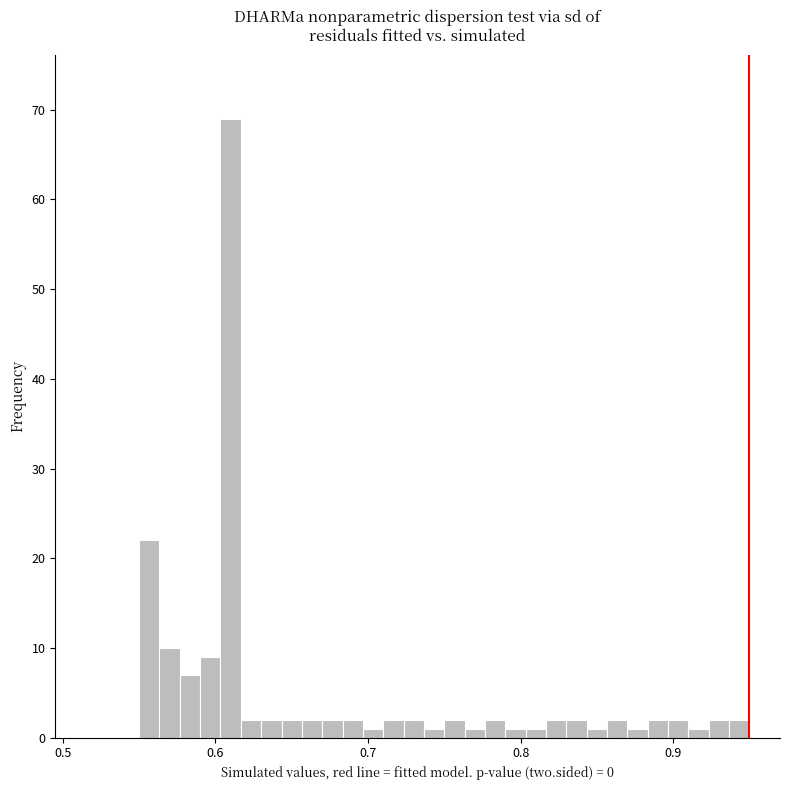

Read against the x-axis, roughly where is the centre of the tallest bar?

0.61